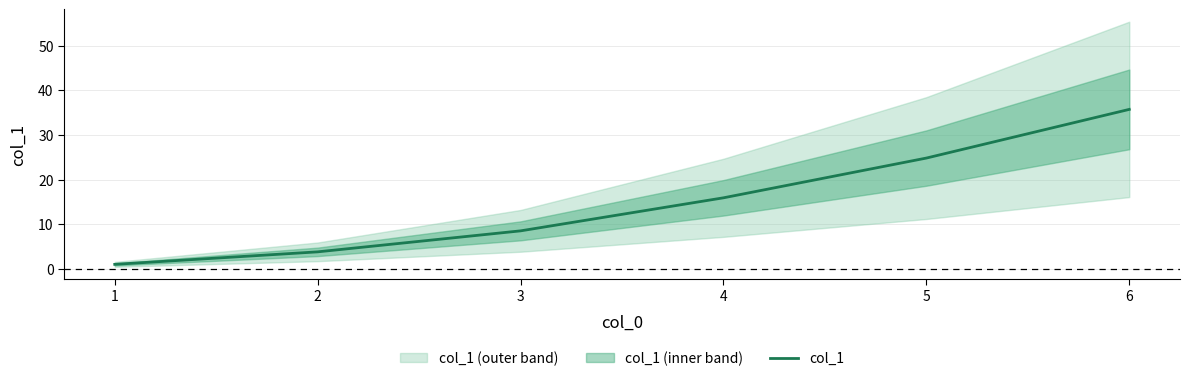

True or false: col_1 has a value of 3.8 at 2.

True